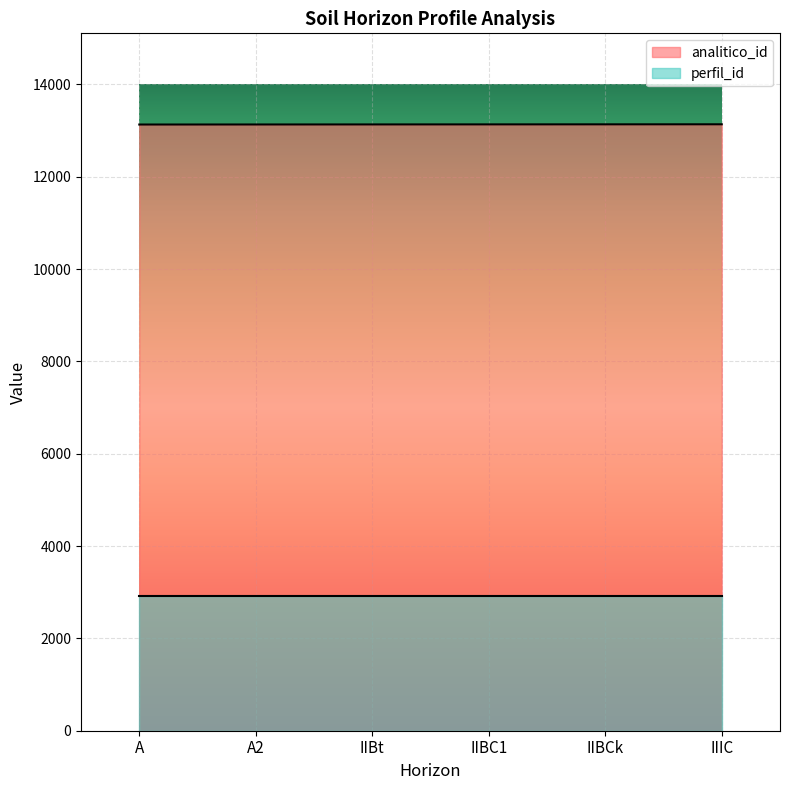

What is the change in value from IIBt to IIBCk?

+2